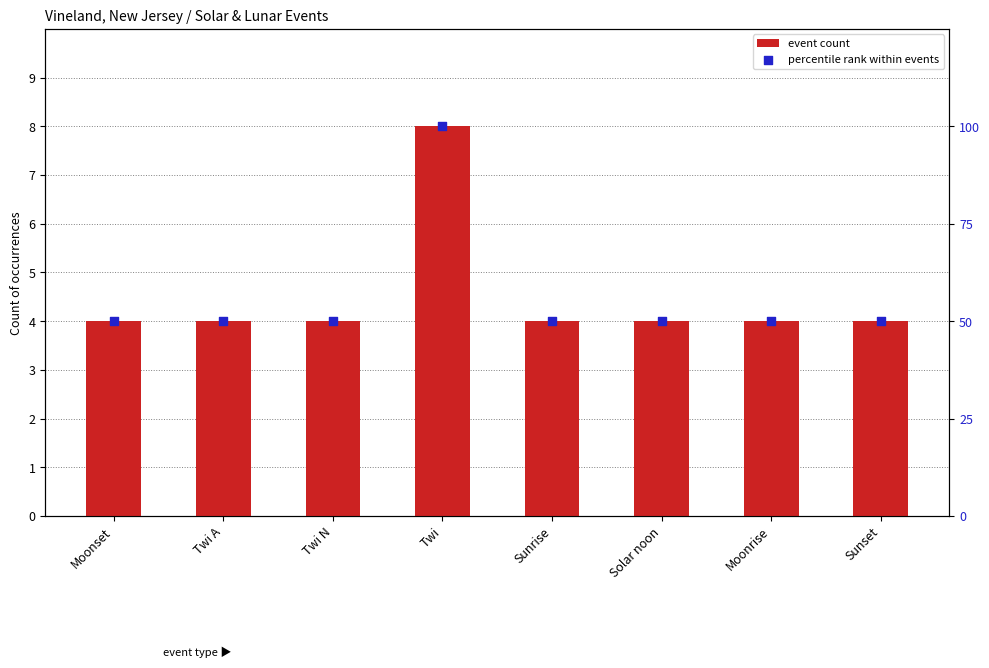

Which series reaches the minimum Y coordinate?

event count